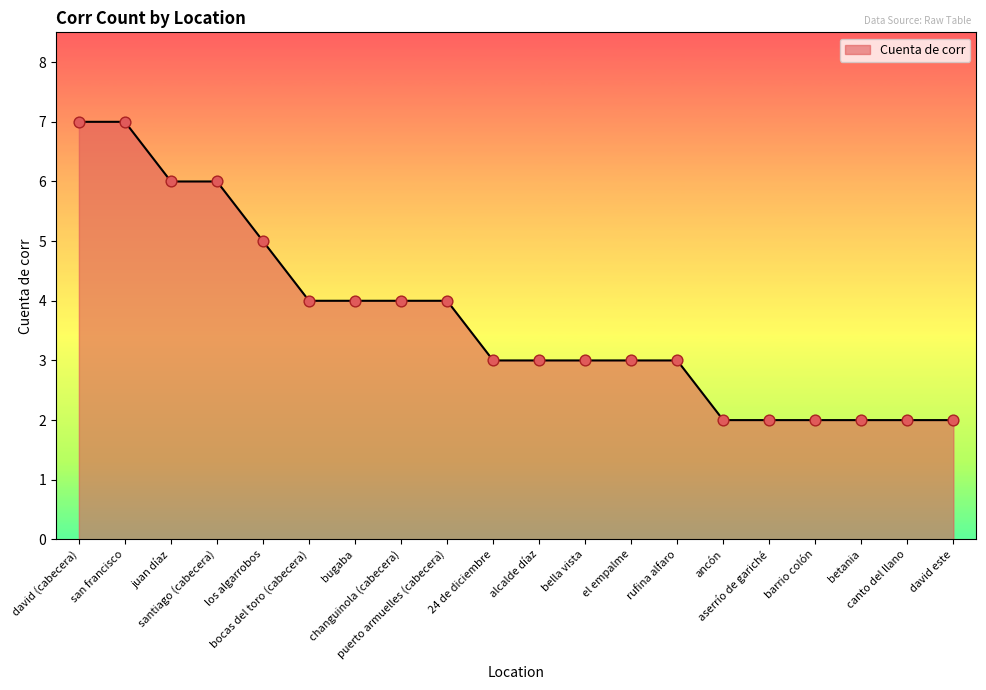

What is the ratio of the value at alcalde díaz to the value at puerto armuelles (cabecera)?

0.8